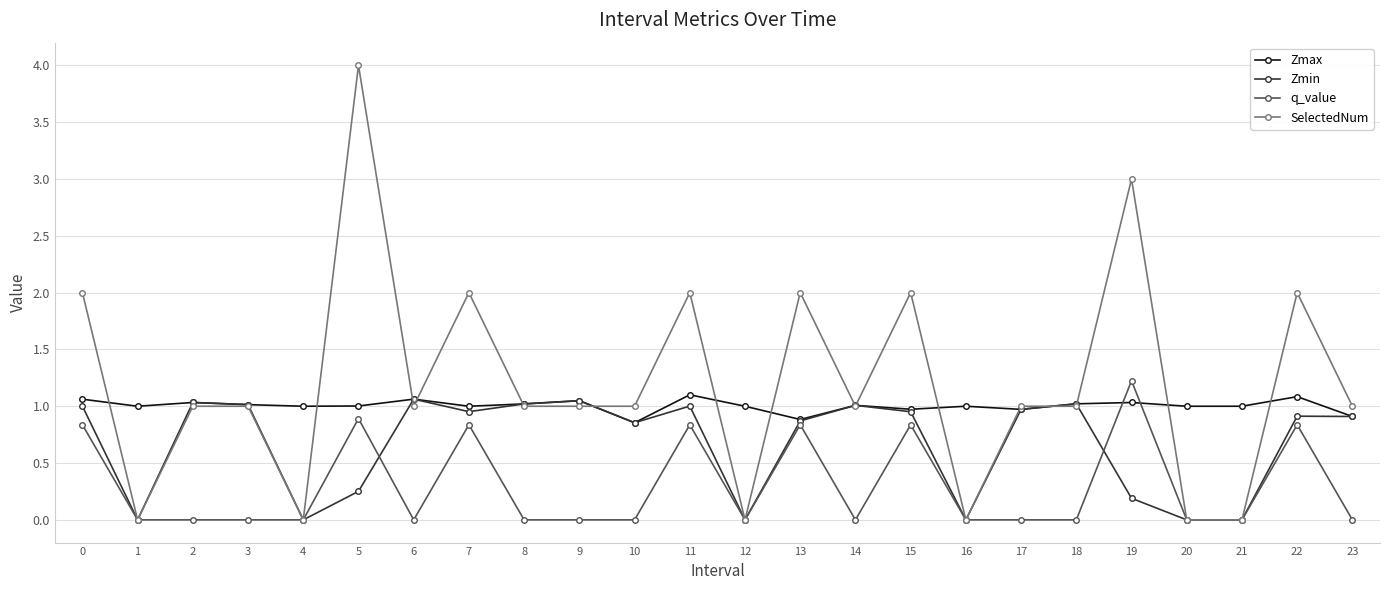

What is the sum of the Zmin values at 15 and 3?

2.0